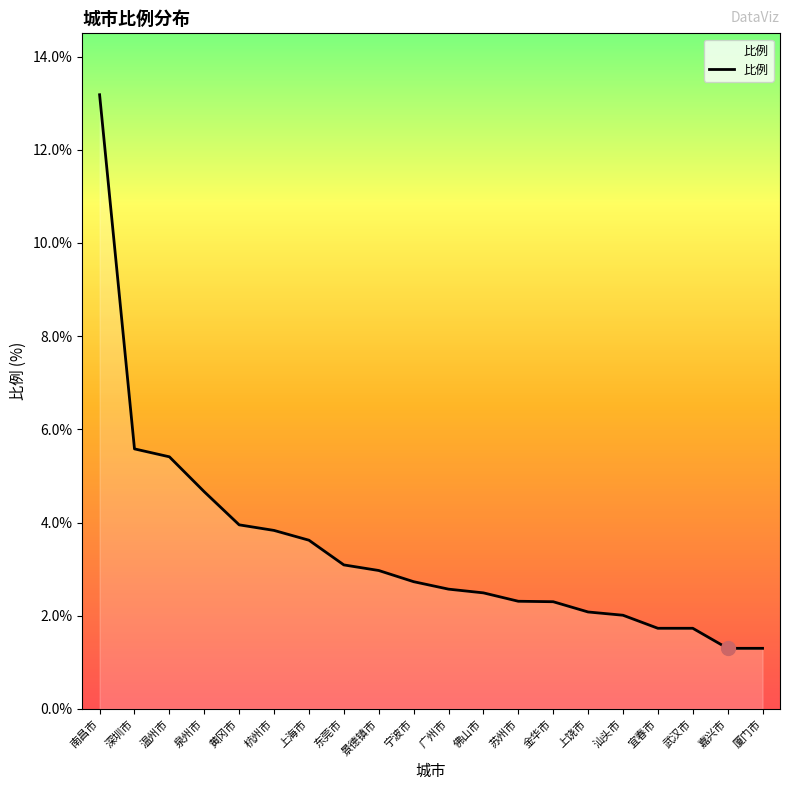

What is the difference between the second highest and second lowest values?

4.3